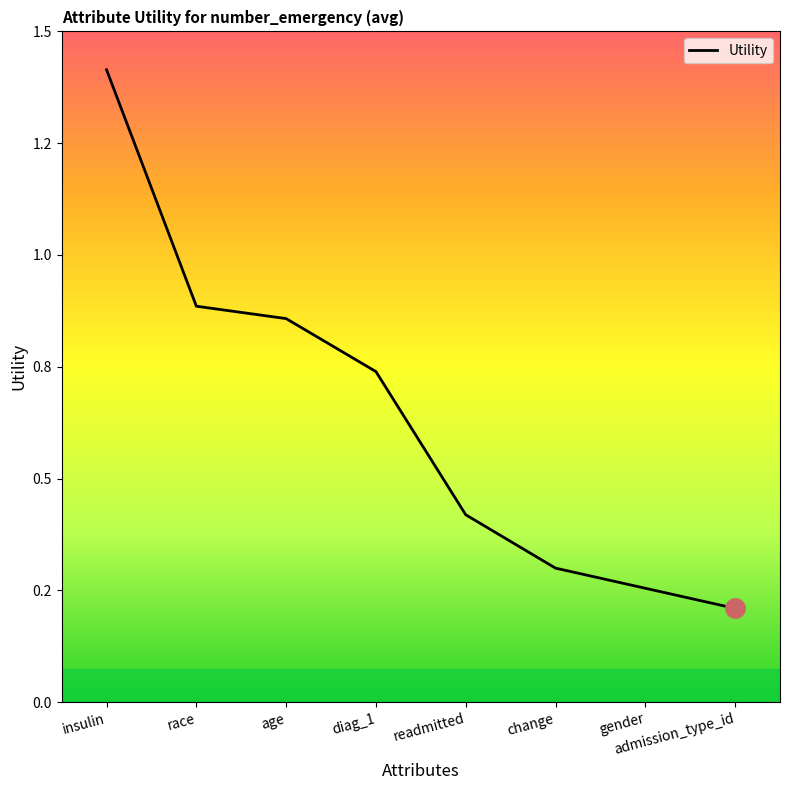

Which has a higher value, age or diag_1?

age